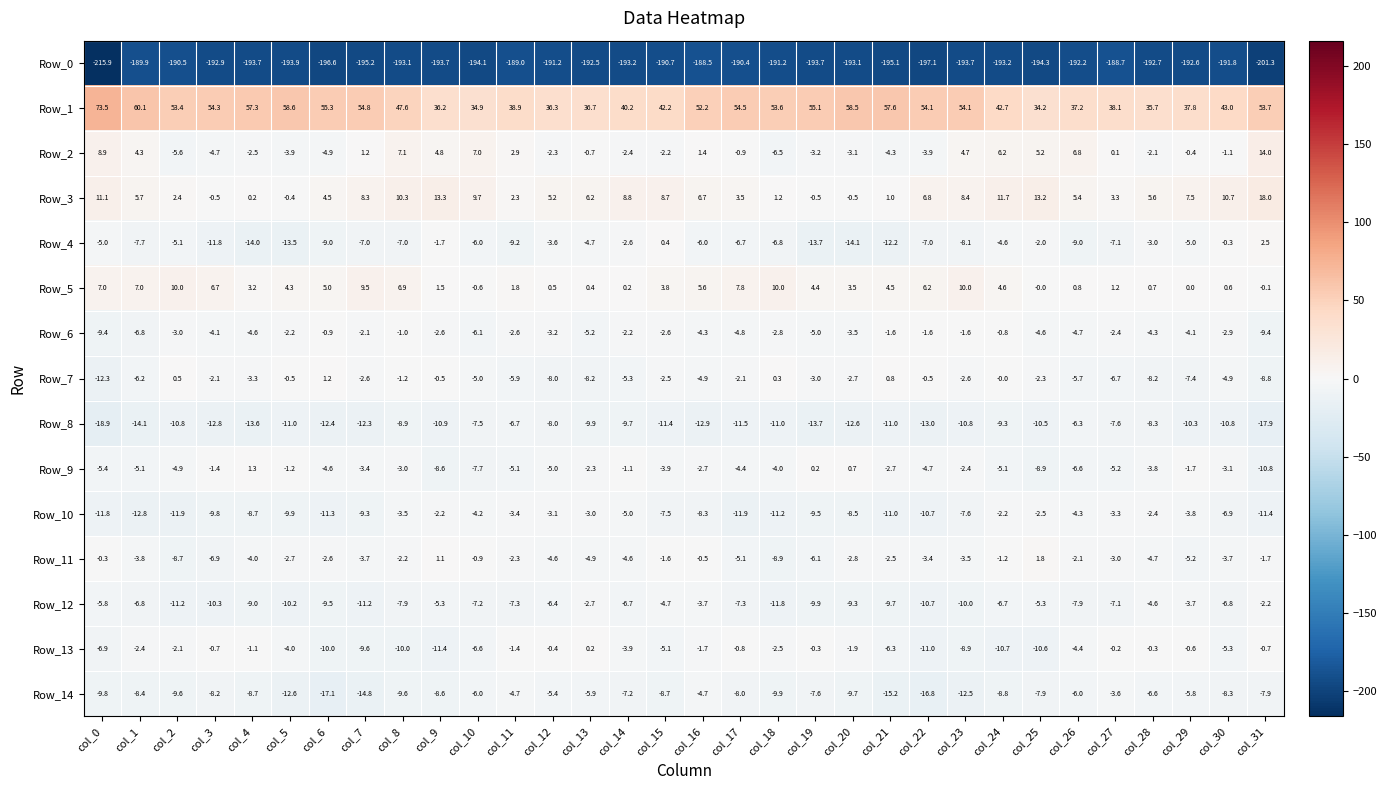

At col_6, list the series in order from smallest to largest.

Row_0, Row_14, Row_8, Row_10, Row_13, Row_12, Row_4, Row_2, Row_9, Row_11, Row_6, Row_7, Row_3, Row_5, Row_1